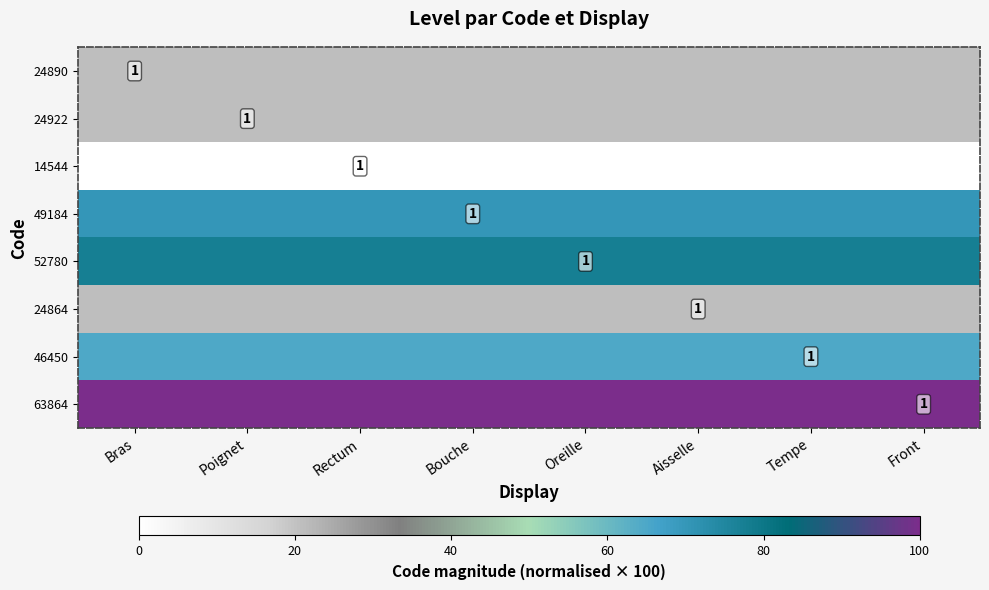

At which category is the sum across all series the highest?

Bras